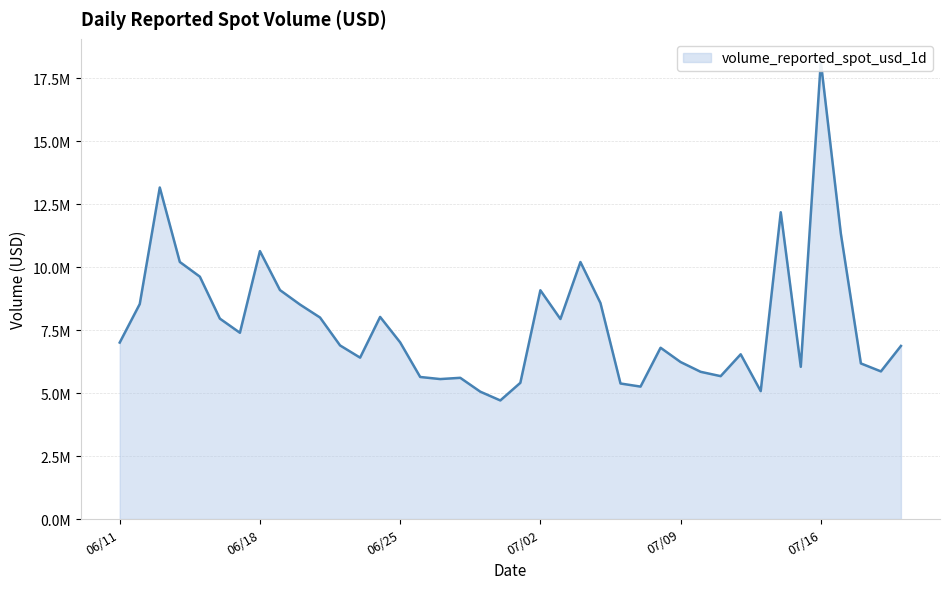

What is the label of the 32nd point from the left?

2024-07-12